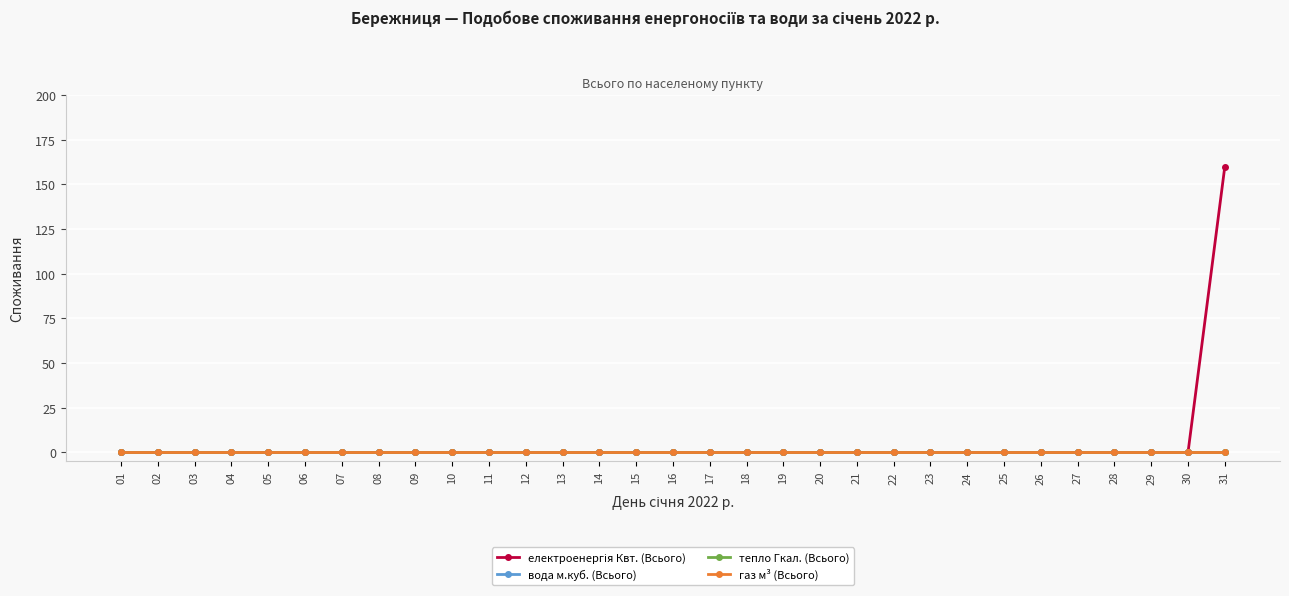

What is the sum of all електроенергія Квт. (Всього) values?

160